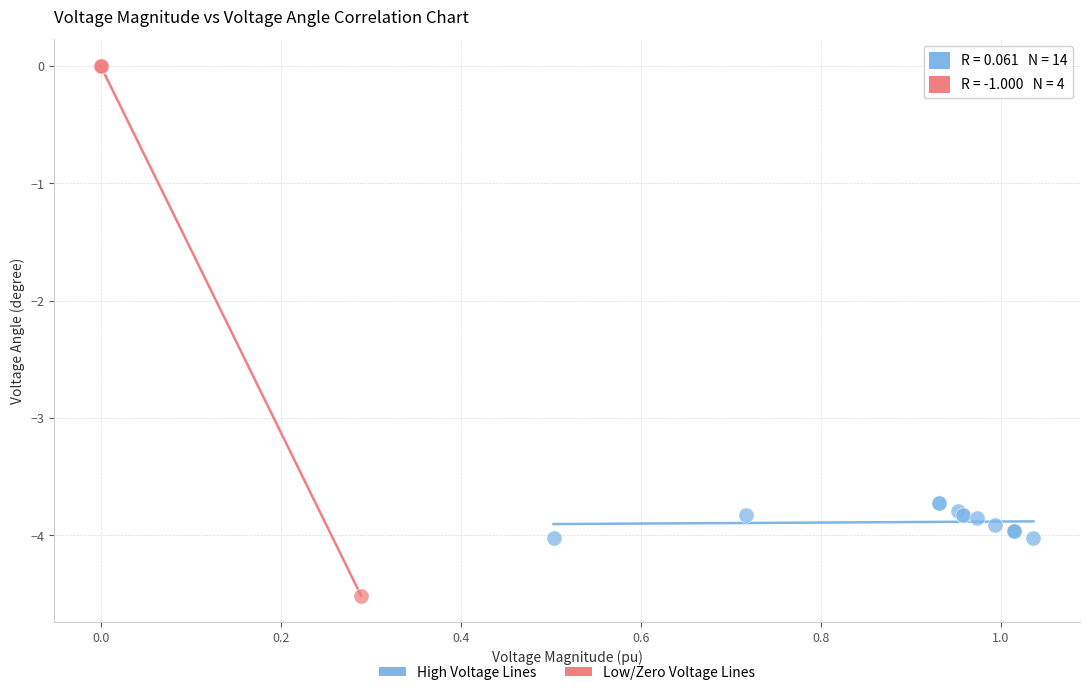

Which series reaches the minimum Y coordinate?

Low/Zero Voltage Lines